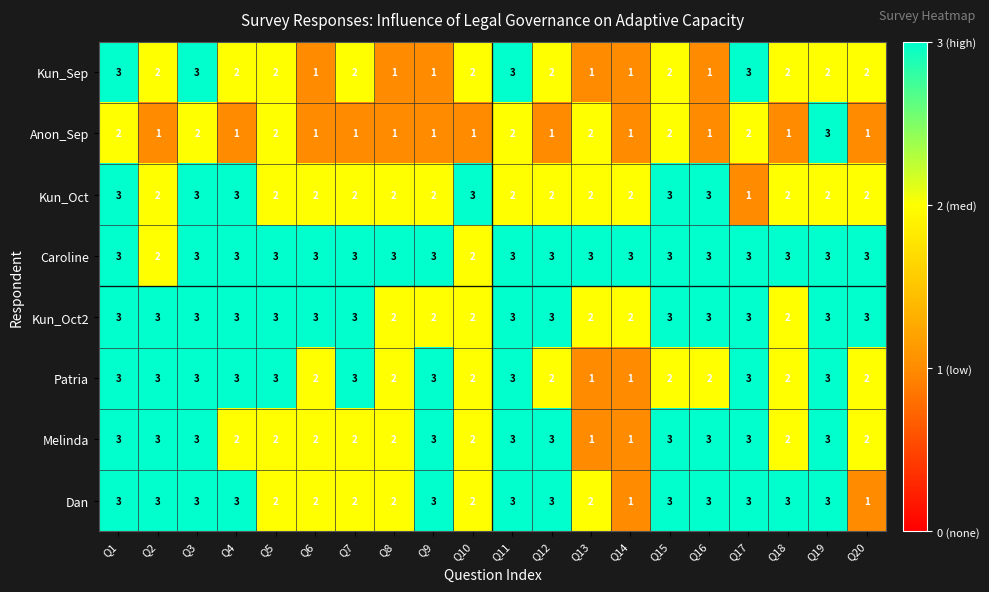

Which series has the largest total across all categories?

Caroline